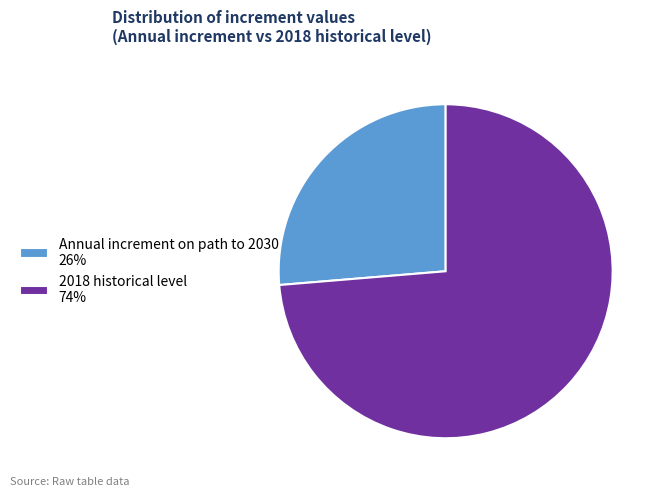

Which has a higher value, Annual increment on path to 2030 26% or 2018 historical level 74%?

2018 historical level 74%